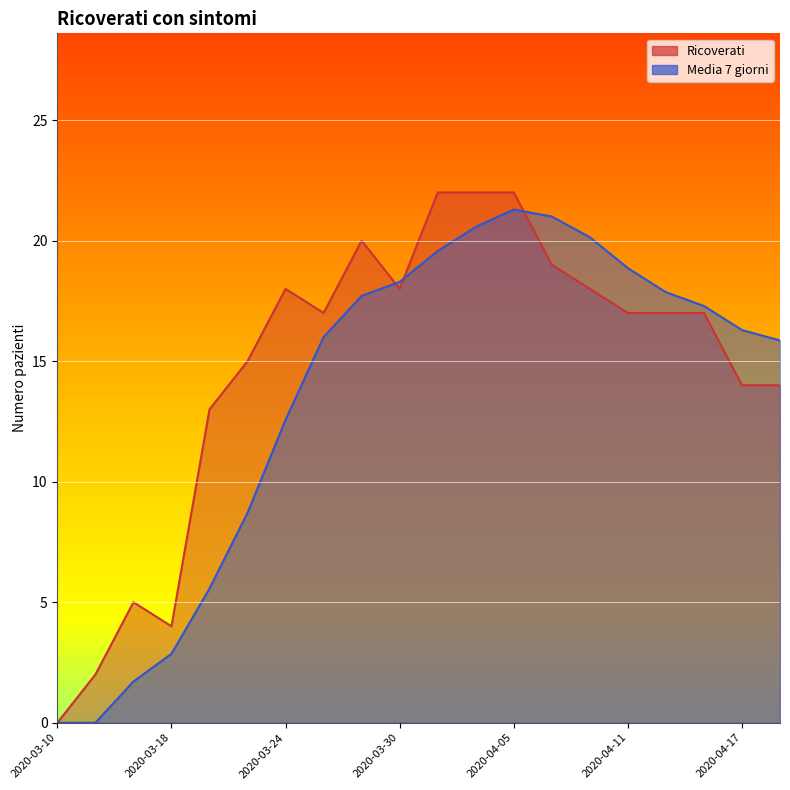

How many interior local peaks does the Media 7 giorni series have?

1